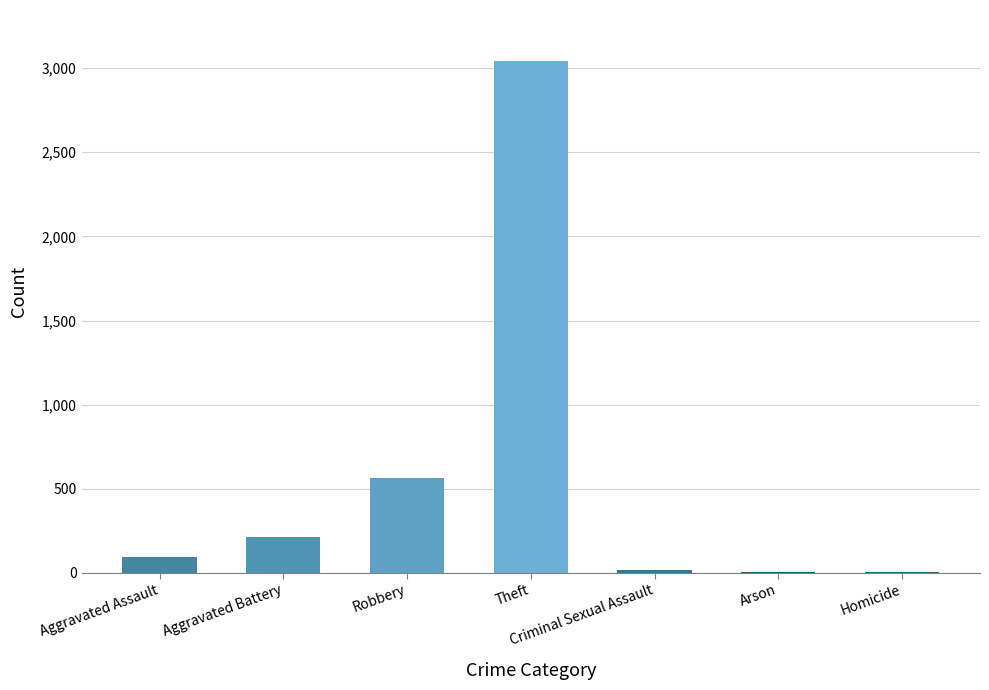

What is the change in value from Aggravated Battery to Criminal Sexual Assault?

-195